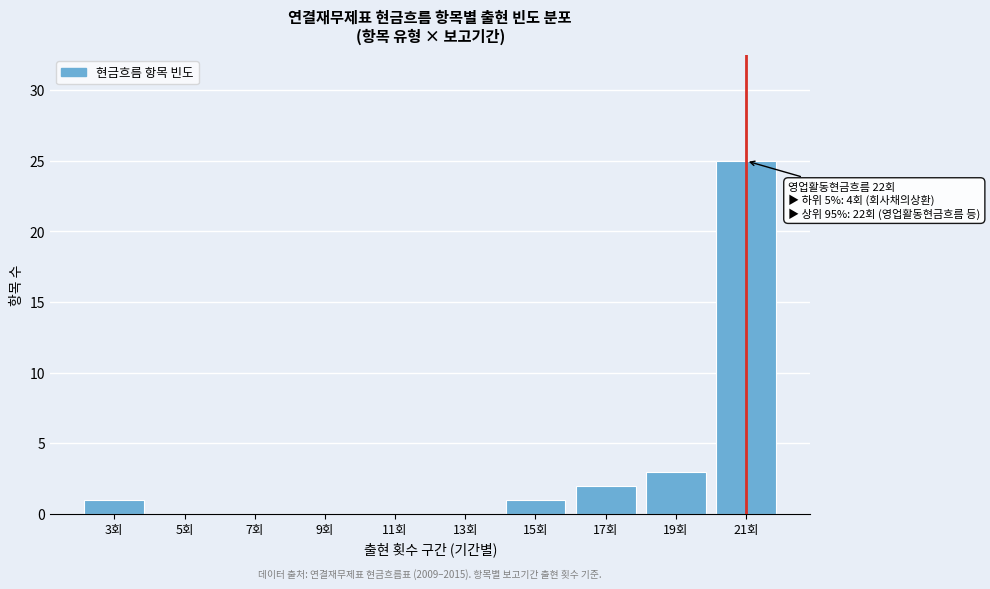

Reading left to right, extract all data points from this chart.

3회=1	5회=0	7회=0	9회=0	11회=0	13회=0	15회=1	17회=2	19회=3	21회=25